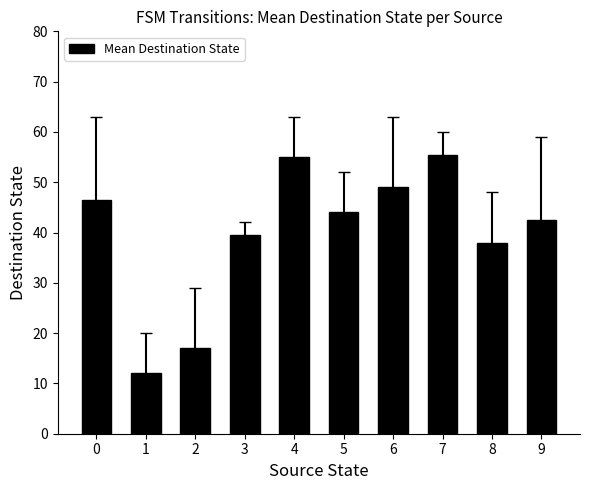

True or false: the data shows 4.0 at 1.

False